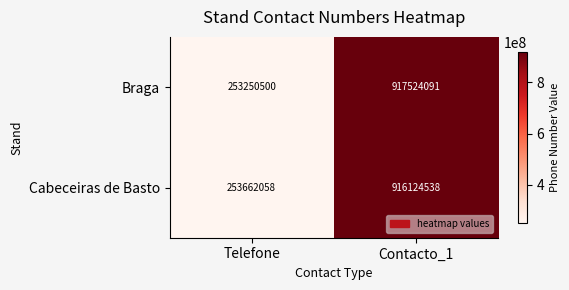

Which series has the largest range (max minus min)?

Braga